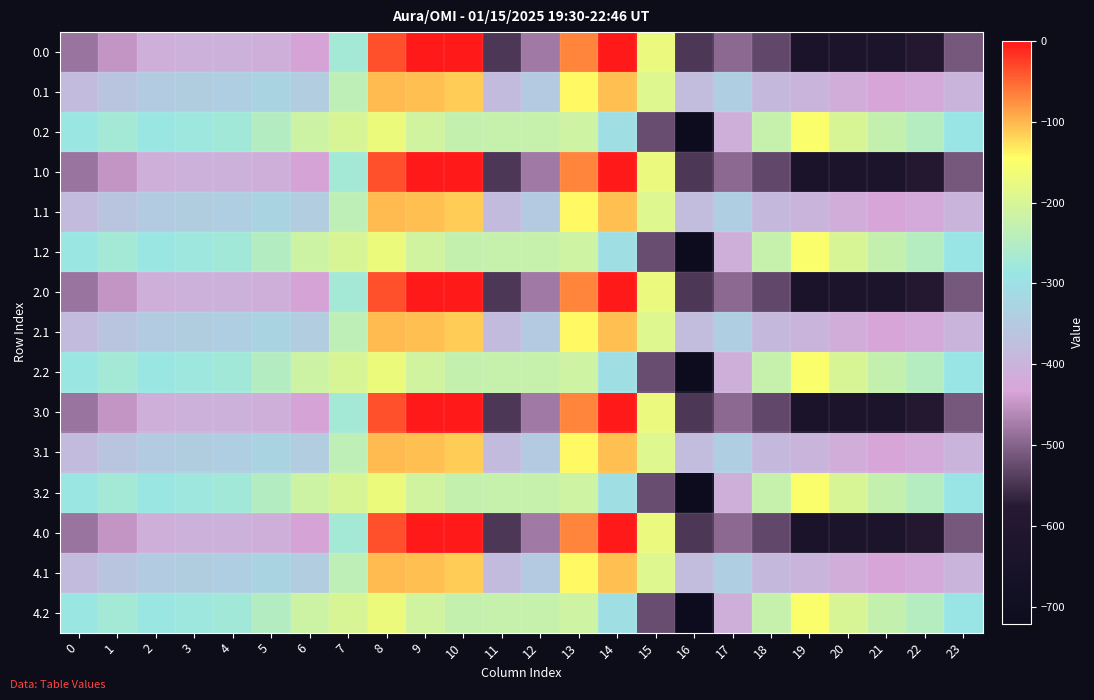

List the series in order of their peak value, highest first.

0.0, 1.0, 2.0, 3.0, 4.0, 0.1, 1.1, 2.1, 3.1, 4.1, 0.2, 1.2, 2.2, 3.2, 4.2